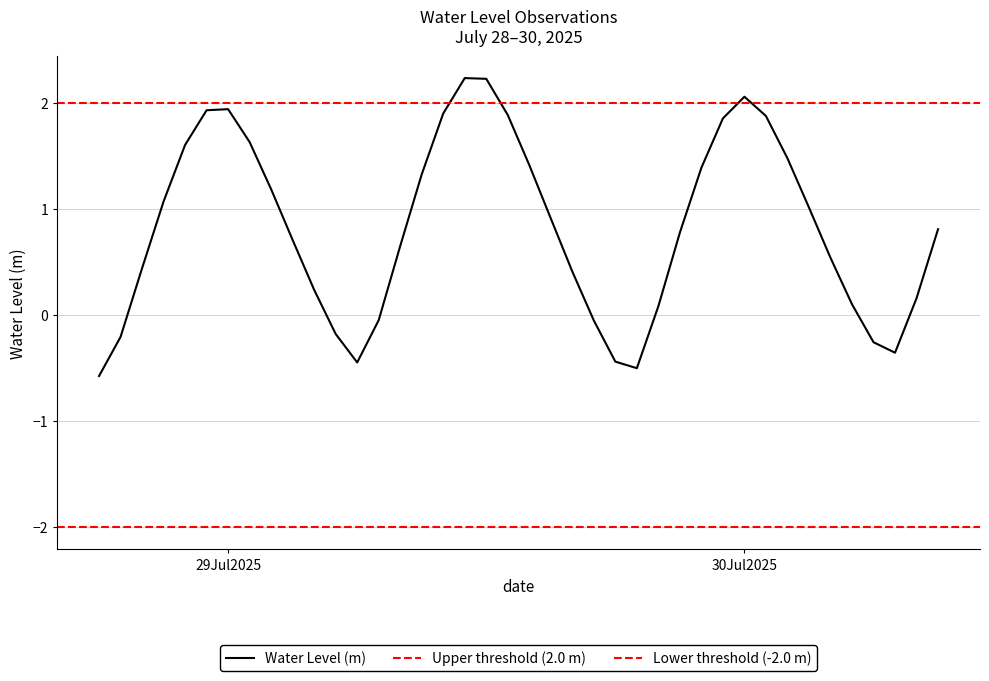

True or false: there are more than 2 points higher than both neighbors.

True